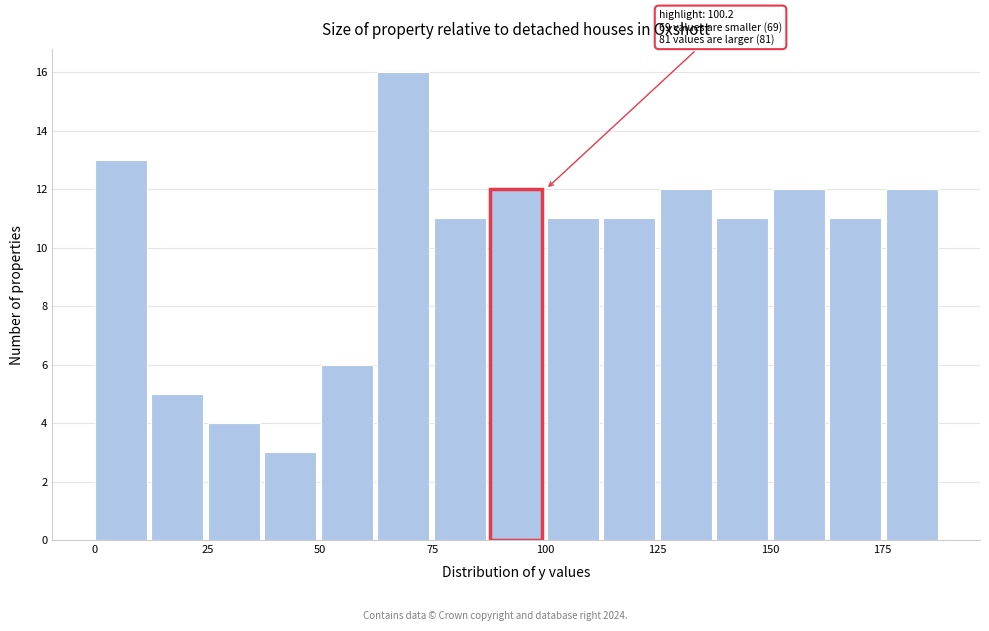

Read against the x-axis, roughly where is the centre of the tallest bar?

70